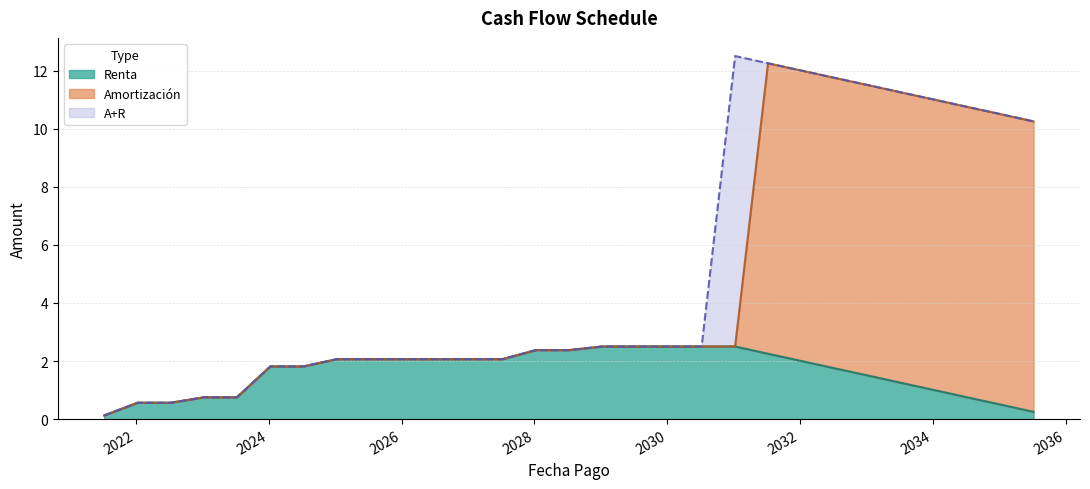

Reading left to right, extract all data points from this chart.

Renta: 0.1	0.6	0.6	0.8	0.8	1.8	1.8	2.1	2.1	2.1	2.1	2.1	2.1	2.4	2.4	2.5	2.5	2.5	2.5	2.5	2.2	2.0	1.8	1.5	1.2	1.0	0.8	0.5	0.2
Amortización: 0.1	0.6	0.6	0.8	0.8	1.8	1.8	2.1	2.1	2.1	2.1	2.1	2.1	2.4	2.4	2.5	2.5	2.5	2.5	2.5	12.2	12.0	11.8	11.5	11.2	11.0	10.8	10.5	10.2
A+R: 0.1	0.6	0.6	0.8	0.8	1.8	1.8	2.1	2.1	2.1	2.1	2.1	2.1	2.4	2.4	2.5	2.5	2.5	2.5	12.5	12.2	12.0	11.8	11.5	11.2	11.0	10.8	10.5	10.2